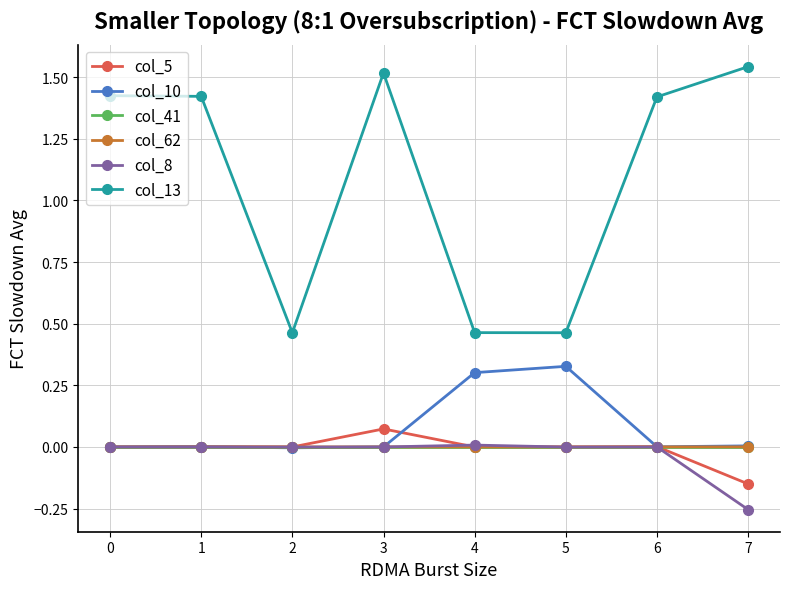

Which category has the lowest value in the col_8 series?

7